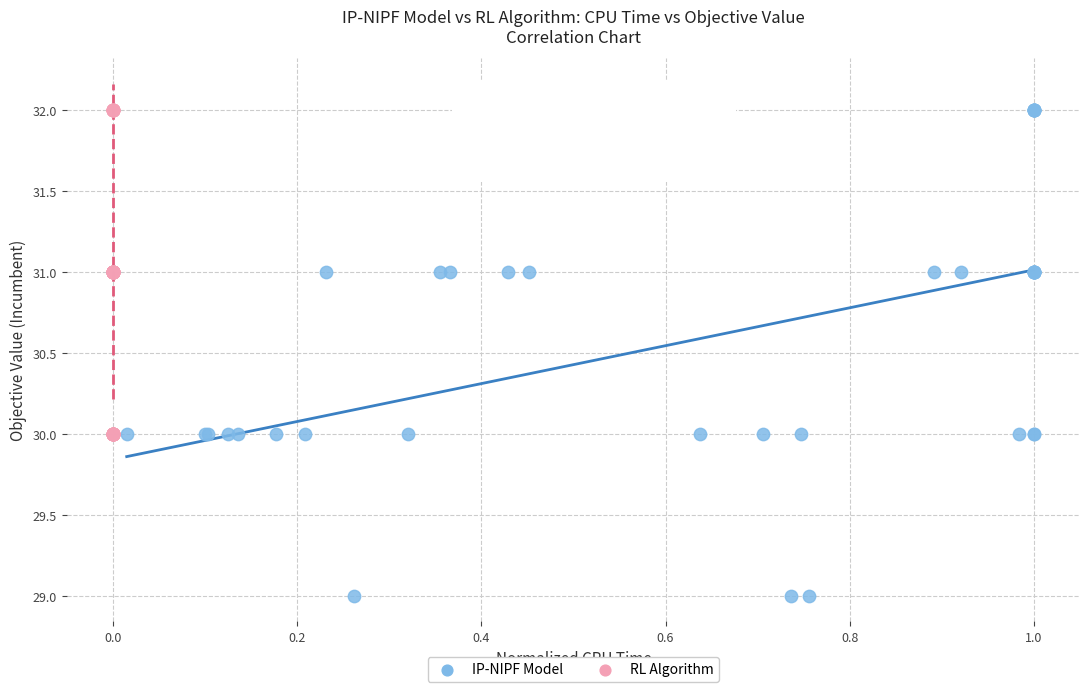

What are all the series names shown in the legend?

IP-NIPF Model, RL Algorithm